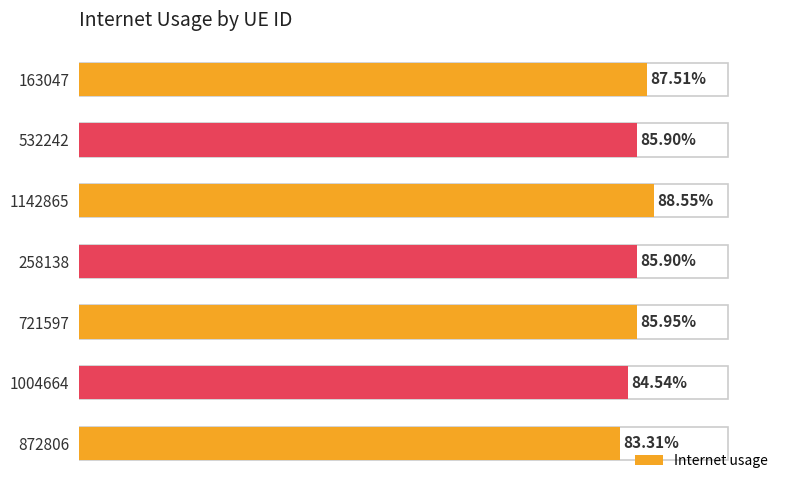

Does the chart contain any negative values?

No